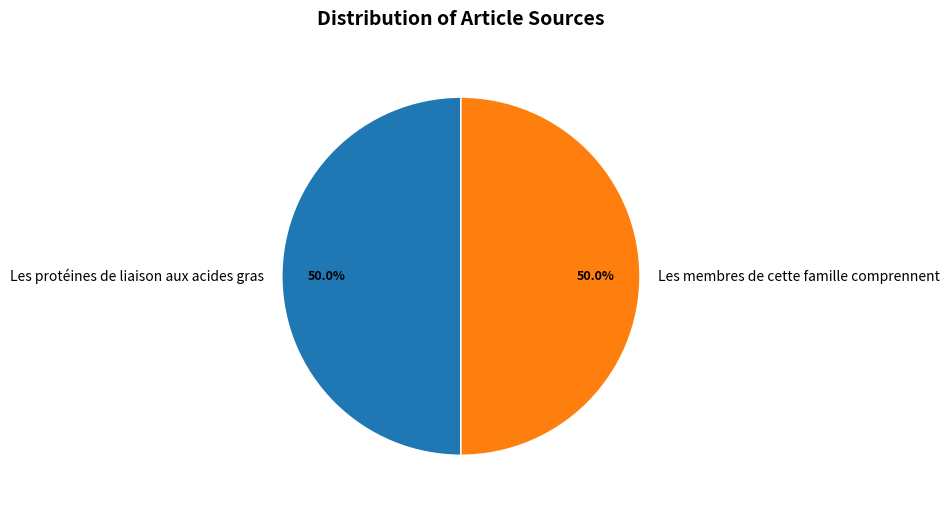

Approximately how many times larger is the value at Les protéines de liaison aux acides gras compared to Les membres de cette famille comprennent?

1.0